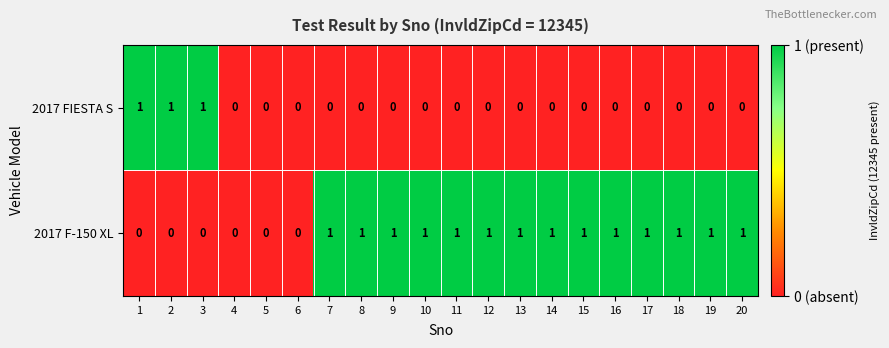

The 2017 FIESTA S series shows 0 at 1. True or false?

False